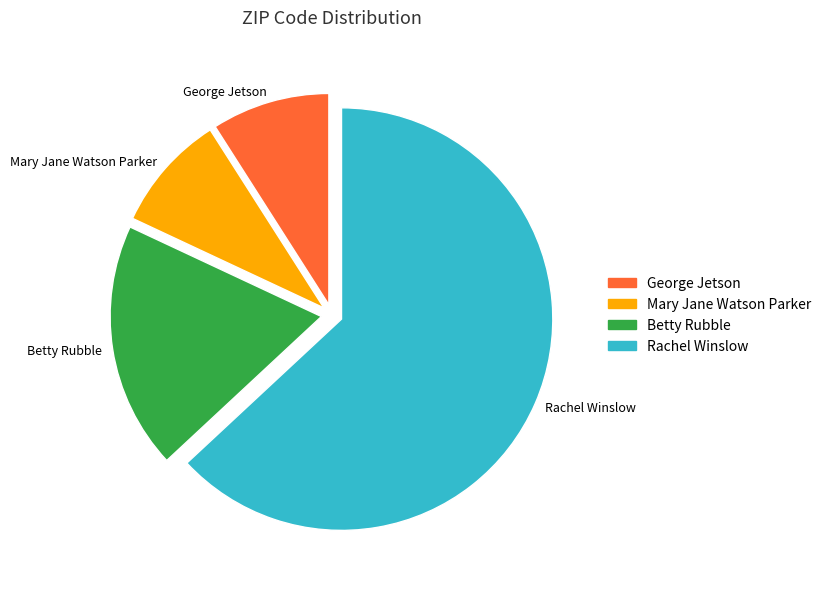

True or false: Betty Rubble accounts for 19% of the total.

True